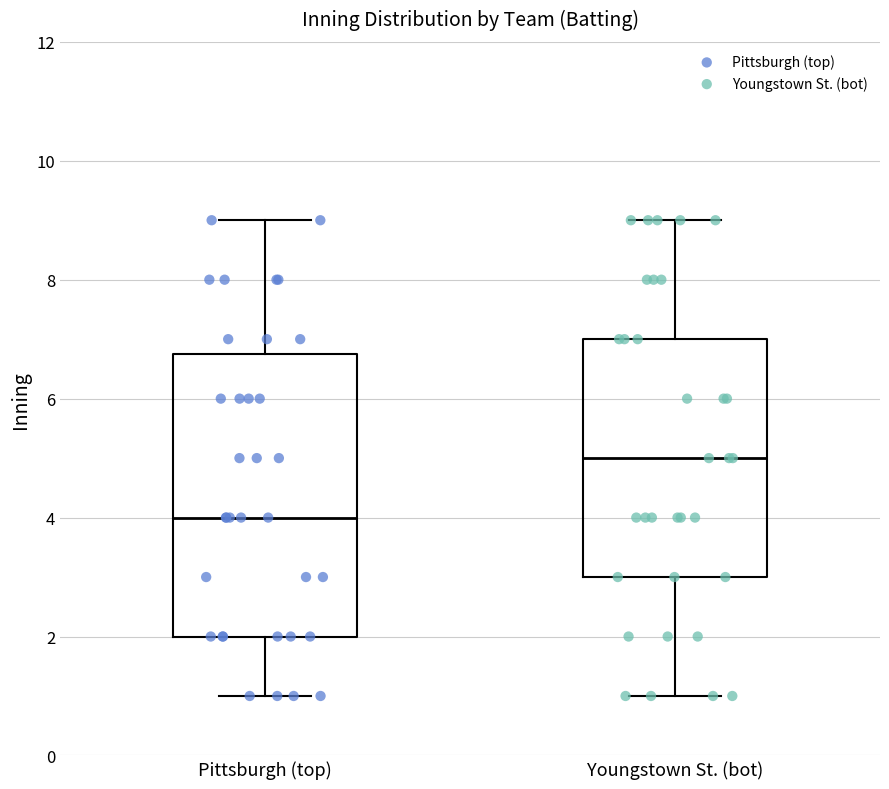

Reading left to right, transcribe this box plot: for each box, give where its median line is, the range the box spans, and where its two whiskers end, as read against the y-axis. The values are not printed on the chart, so give them approximately, as read against the axis.

Pittsburgh (top): median 4.0, box 2.0 to 6.8, whiskers 1.0 to 9.0
Youngstown St. (bot): median 5.0, box 3.0 to 7.0, whiskers 1.0 to 9.0